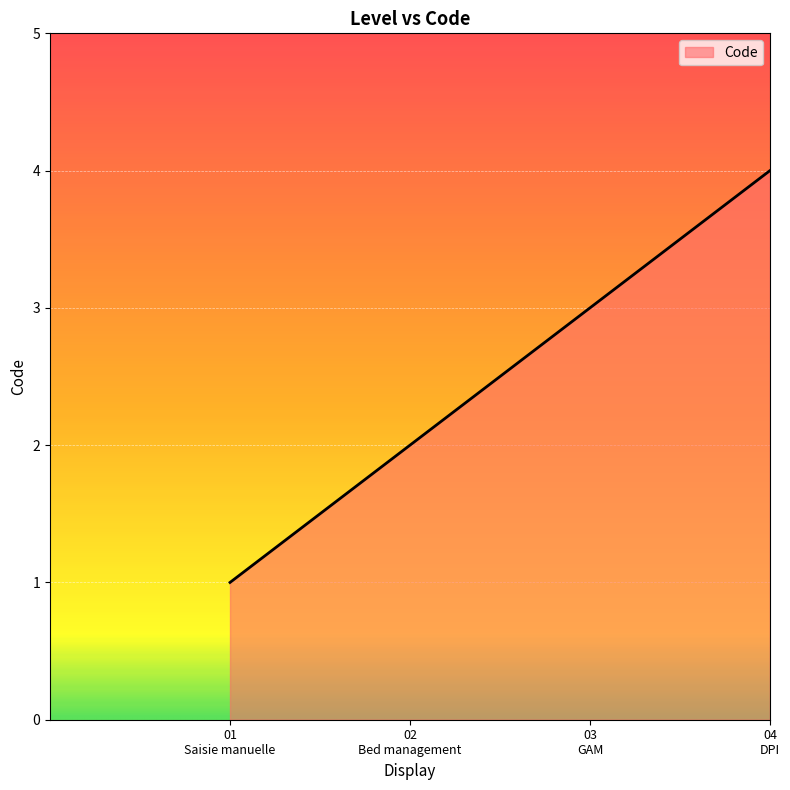

Reading left to right, what are all the values shown in this chart?

1	2	3	4